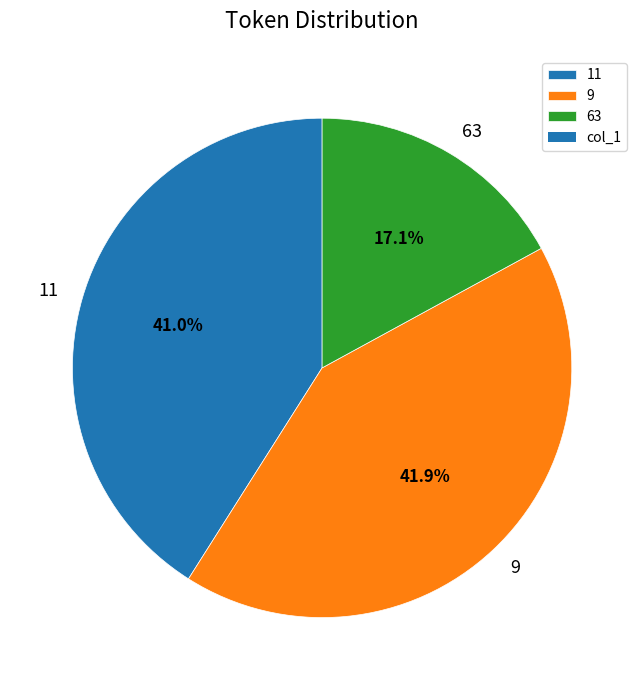

To the nearest percent, what percentage of the pie is 11?

41%